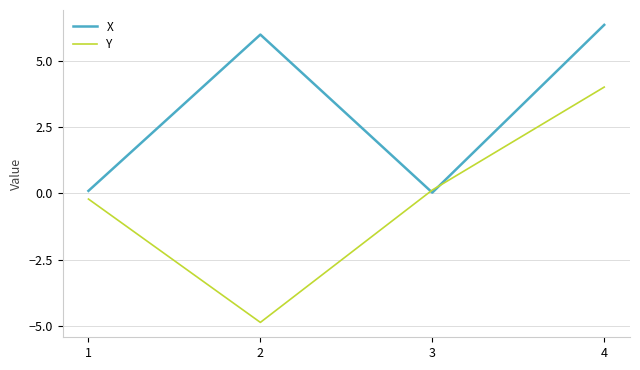

List the series in order of their peak value, lowest first.

Y, X